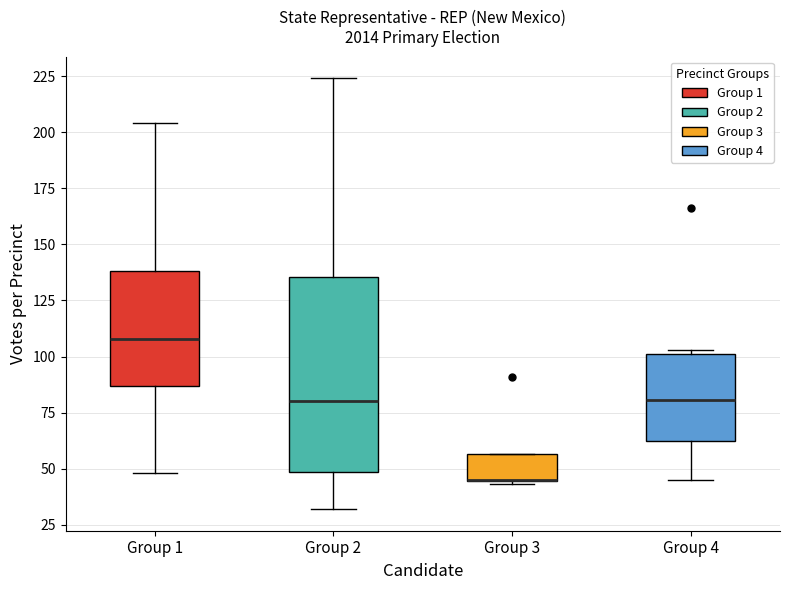

Where is the lower edge of the box for Group 3 on the y-axis? The values are not printed on the chart, so give them approximately, as read against the axis.

45